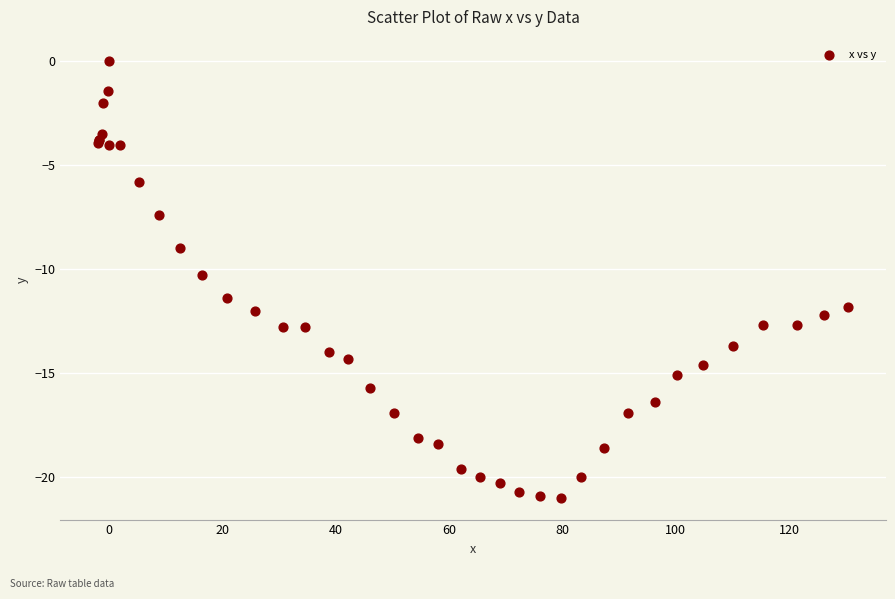

What Y value in the scatter plot is closest to -10?

-10.3